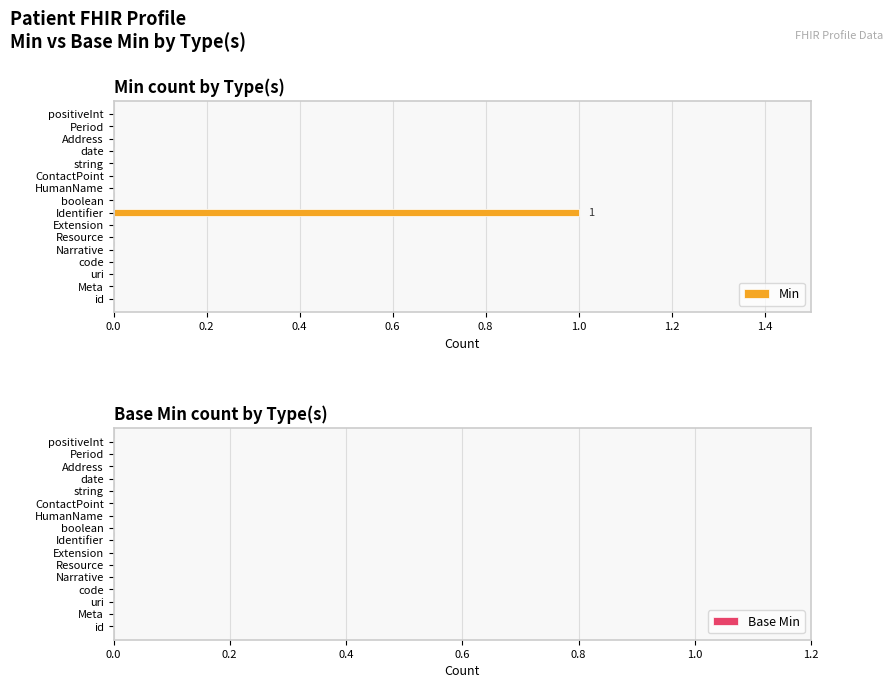

The chart shows a value of 0 at boolean. True or false?

True